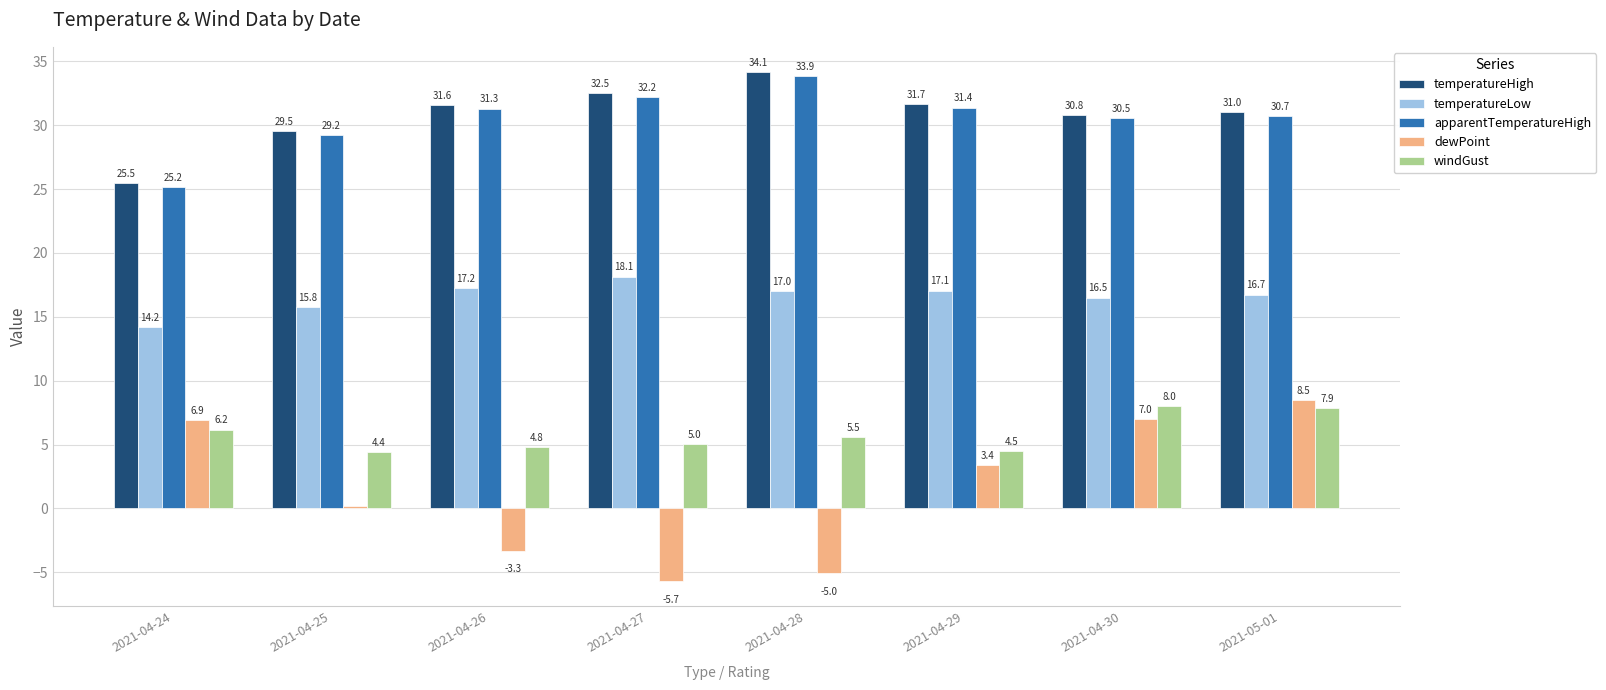

What is the difference between the highest and lowest values at 2021-04-29?

28.3